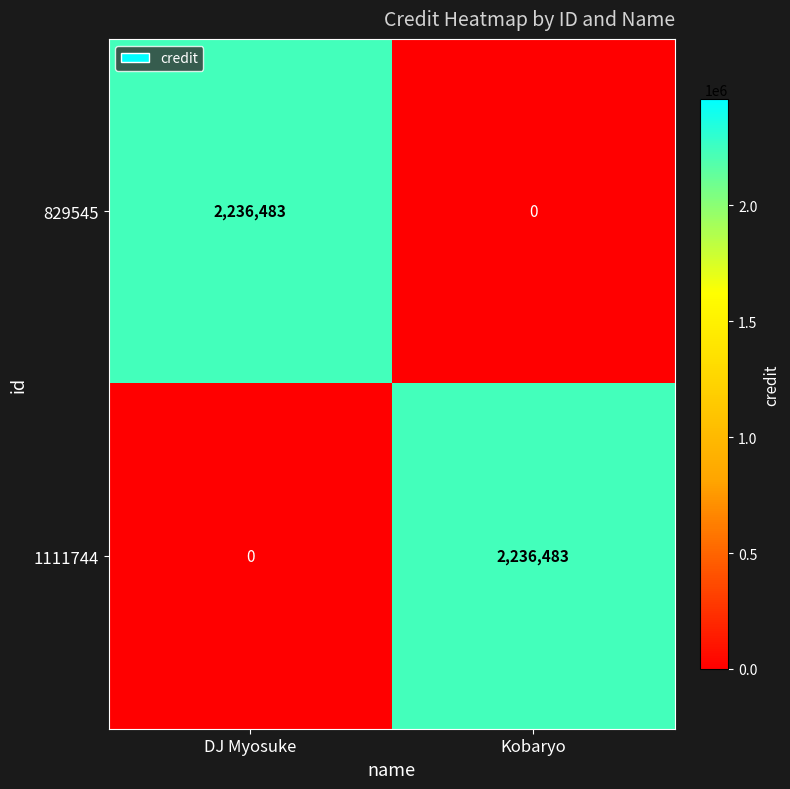

Is it true that 829545 equals 1338645 at DJ Myosuke?

False